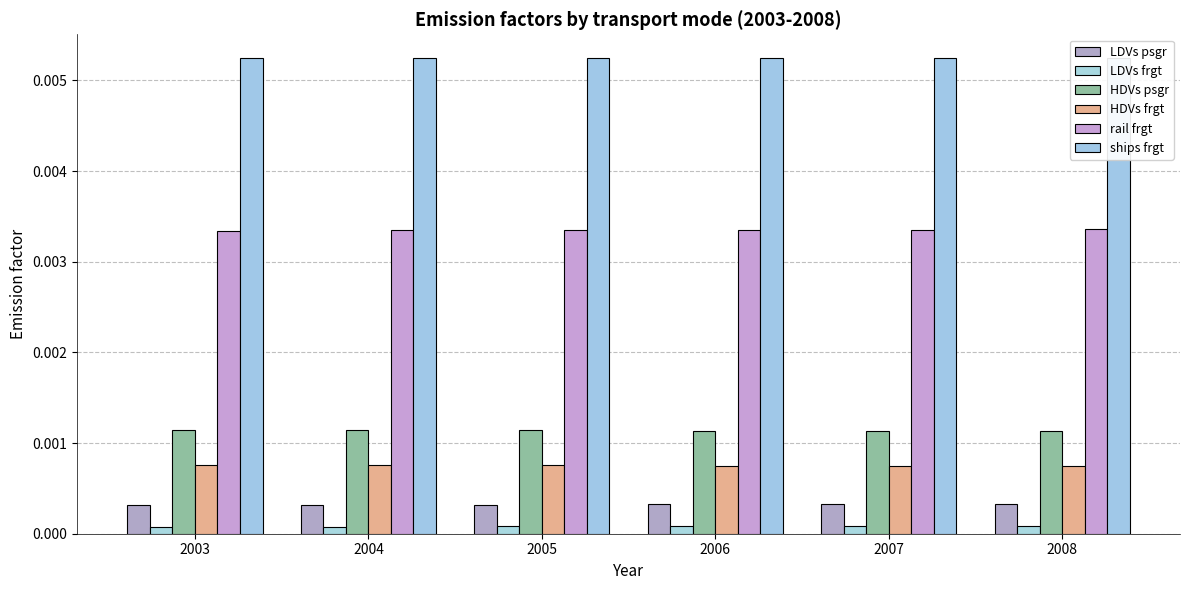

At how many categories does at least one series exceed 0?

6